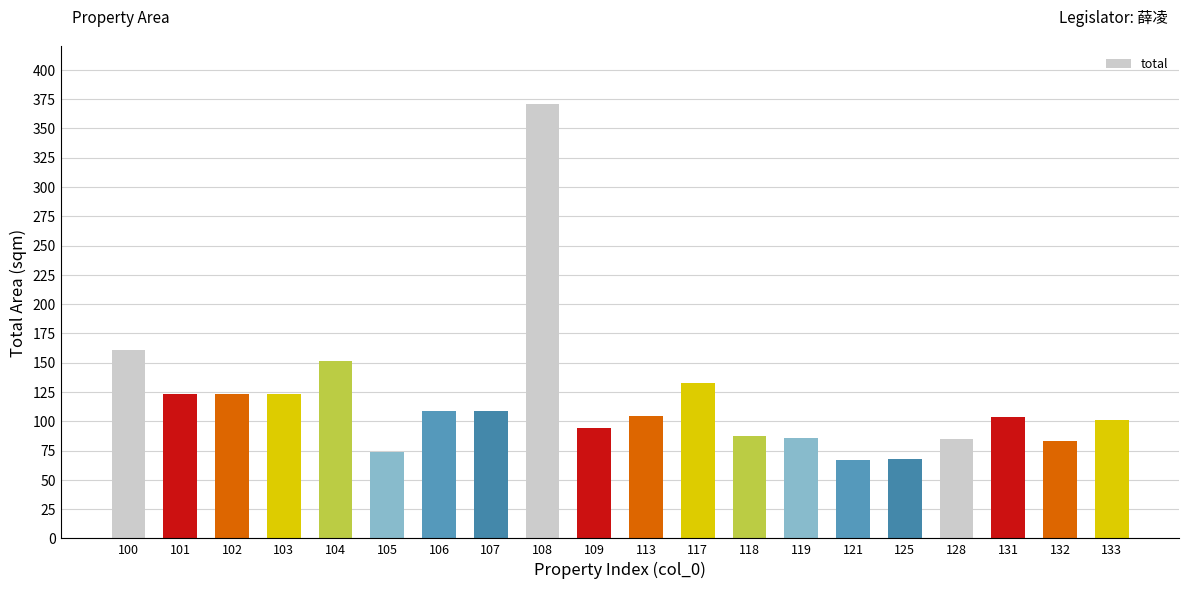

What is the smallest value displayed?

67.1